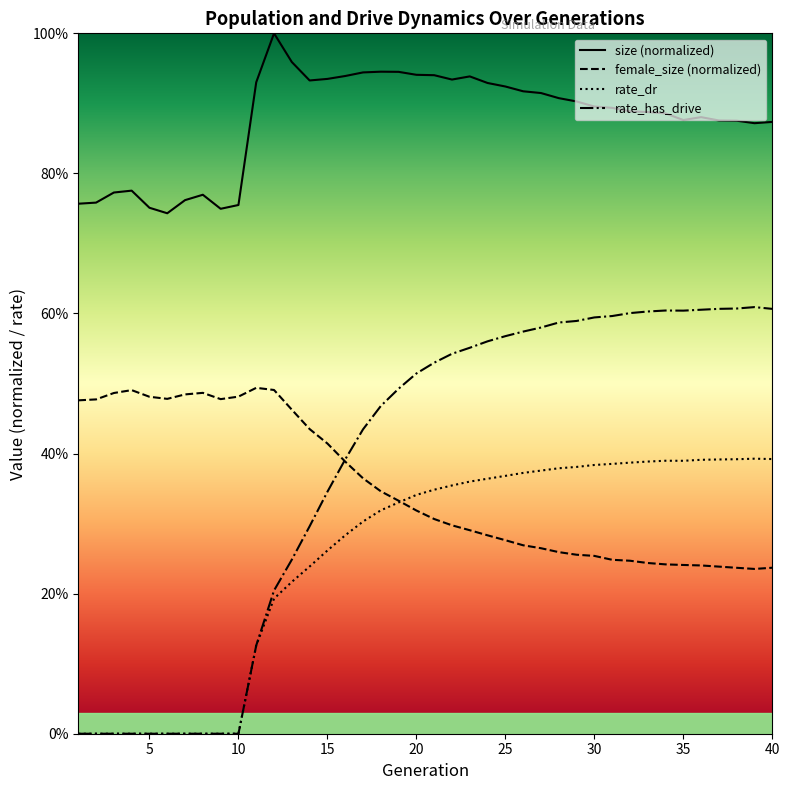

What value does the size series have at 12?

1.0